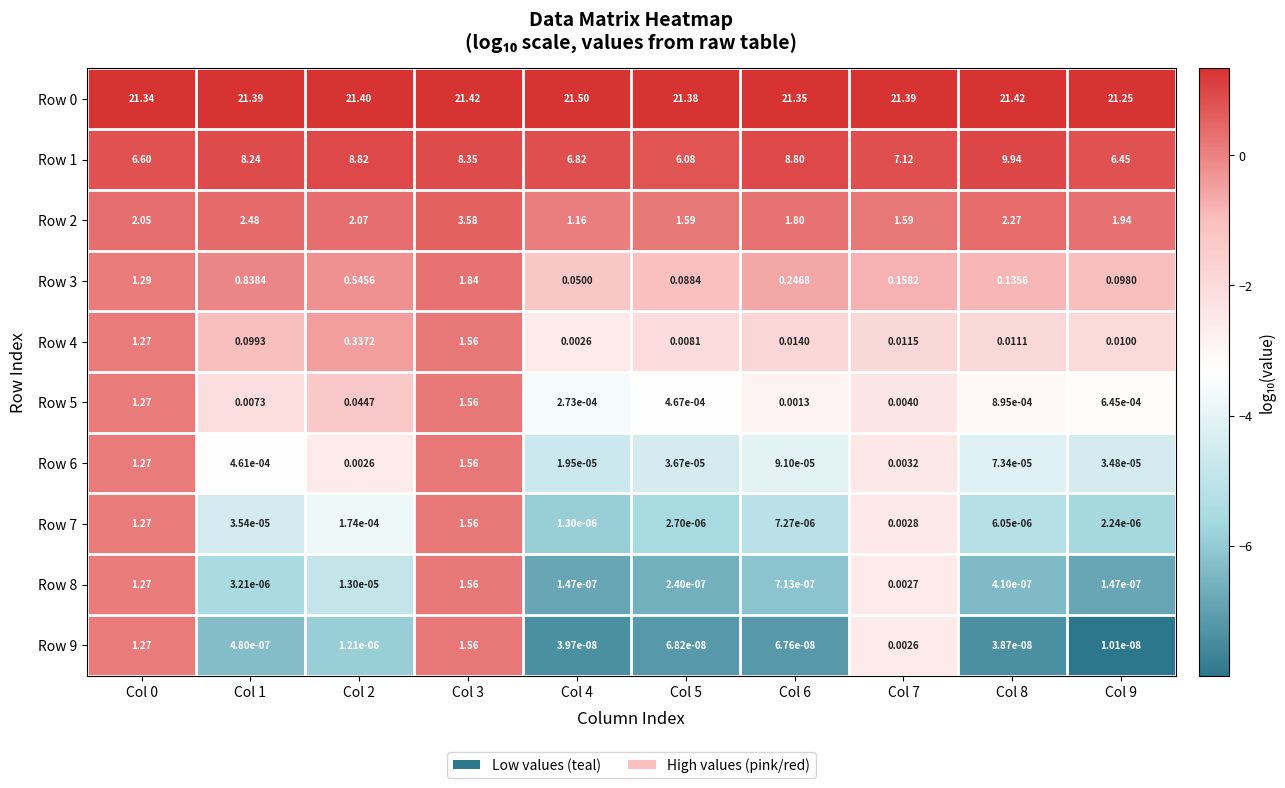

Is the value of Row 9 at Col 6 greater than the value of Row 7 at Col 8?

No